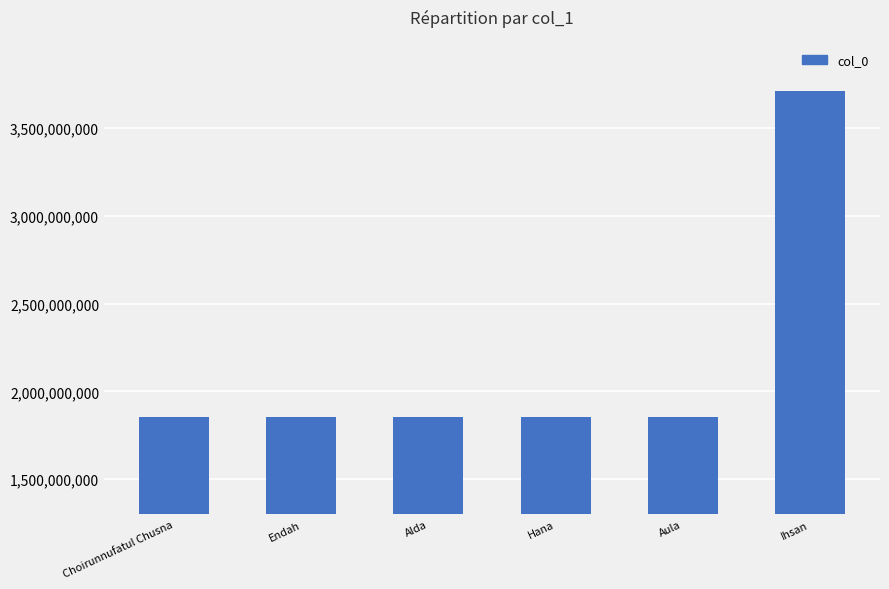

What is the change in value from Endah to Hana?

+2